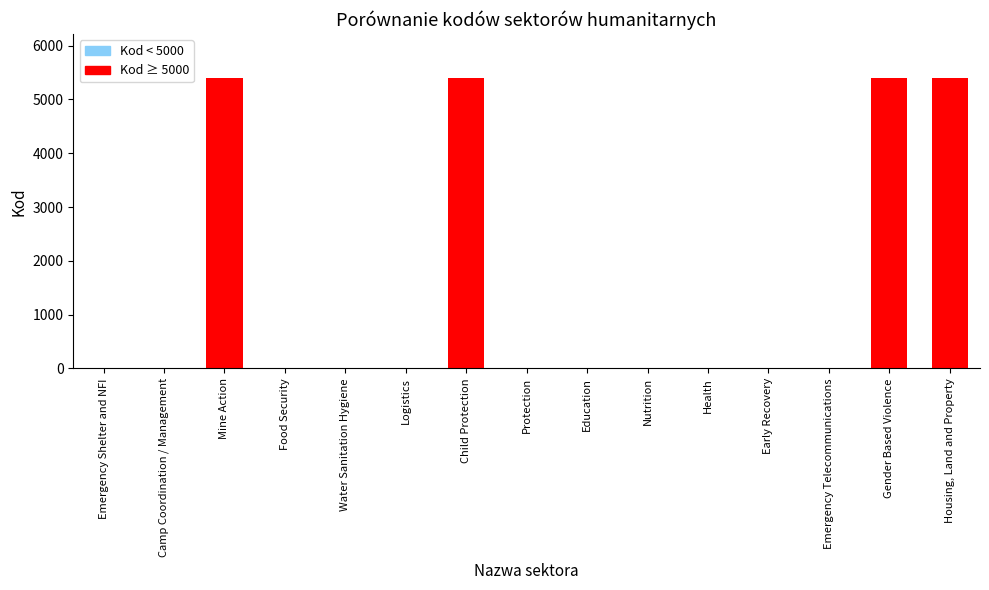

Which has a higher value, Gender Based Violence or Health?

Gender Based Violence